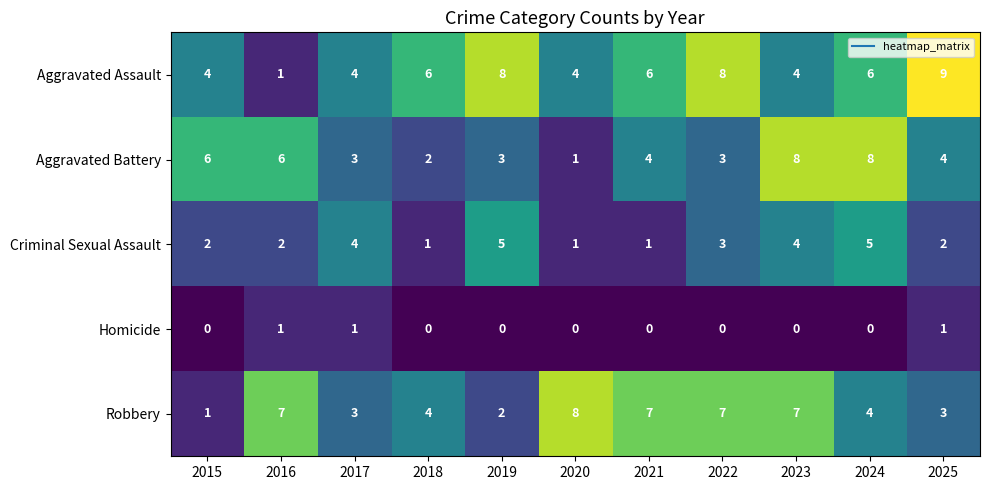

What is the spread (max minus min) of values at 2024?

8